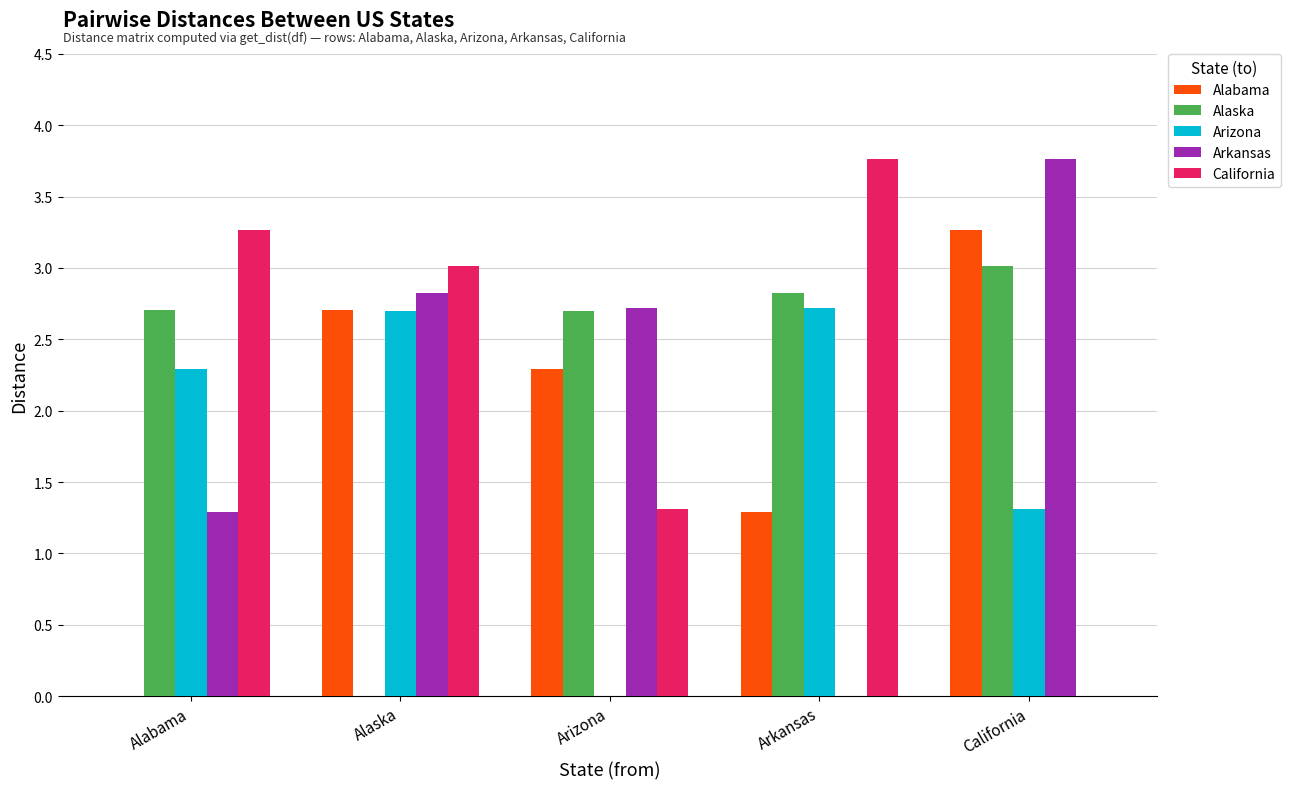

What value does the California series have at Arkansas?

3.8